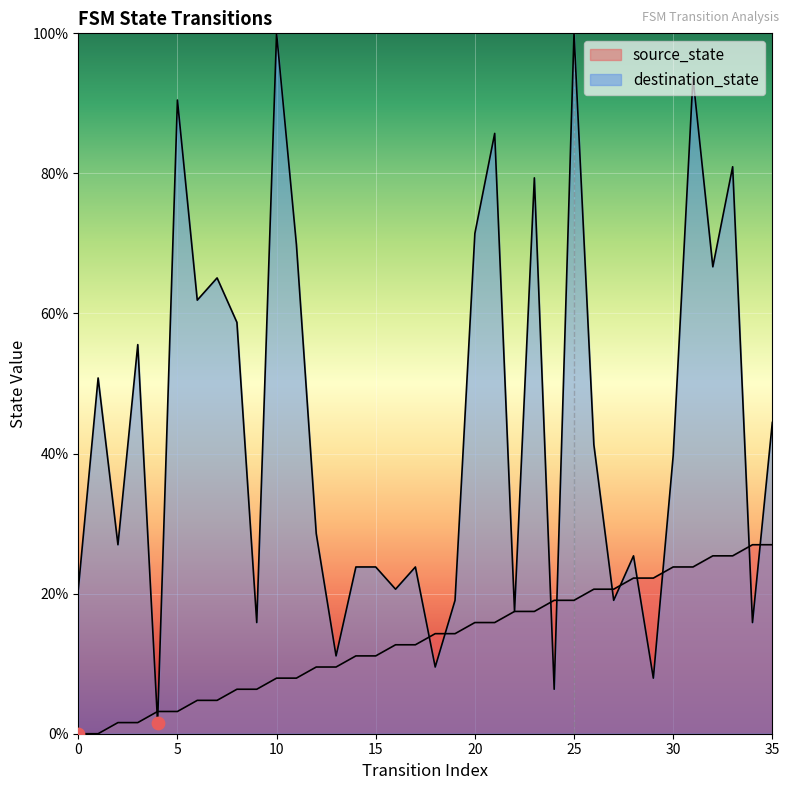

What is the total value across all series at 1?

50.8